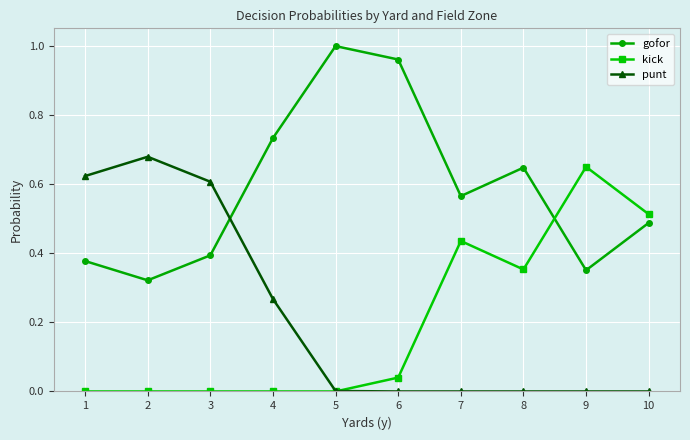

Is the value of gofor at 2 greater than the value of punt at 2?

No